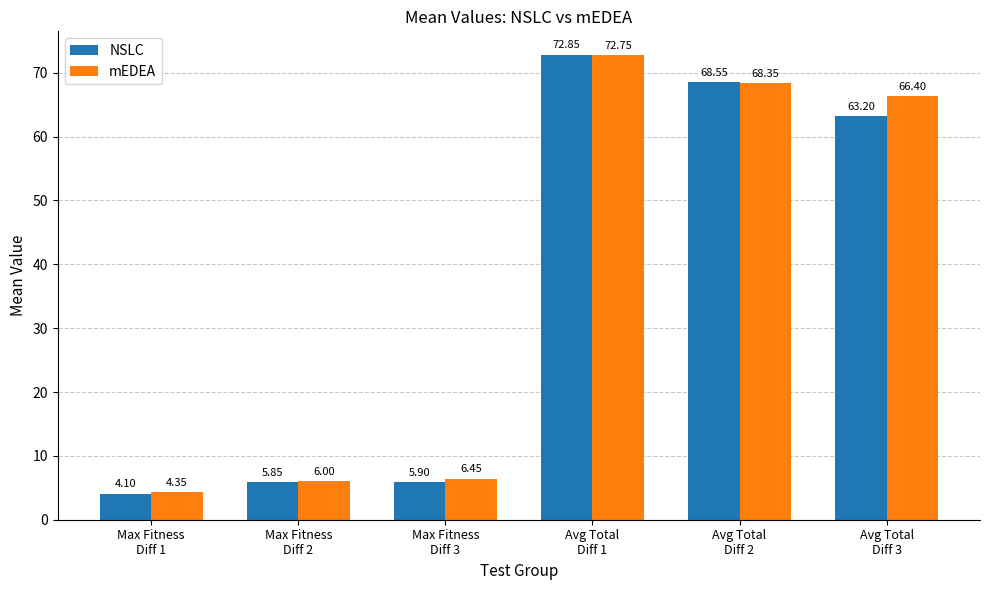

What are all the series names shown in the legend?

NSLC, mEDEA